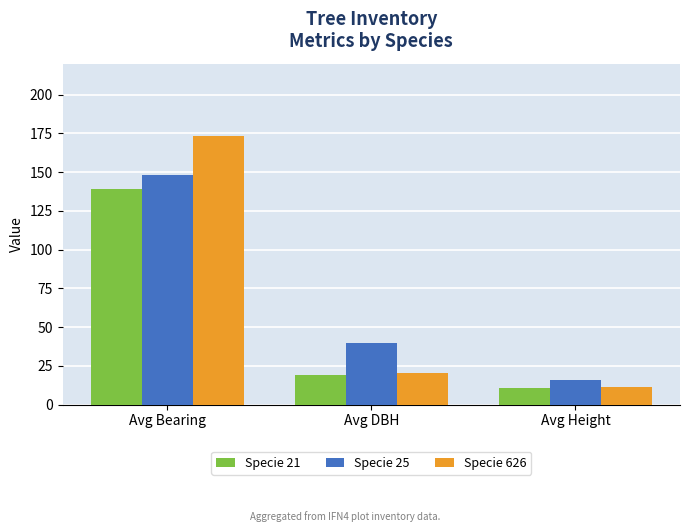

At how many categories does at least one series exceed 14?

3